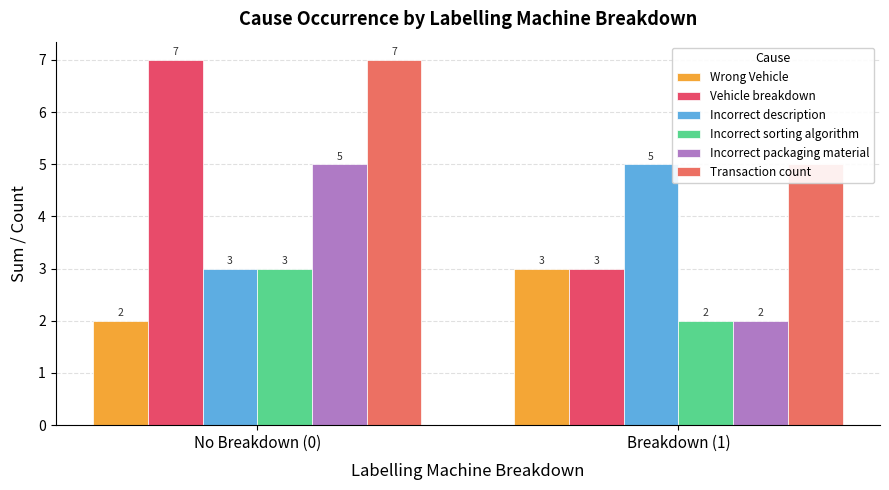

Rank the categories by Vehicle breakdown value from highest to lowest.

No Breakdown (0), Breakdown (1)